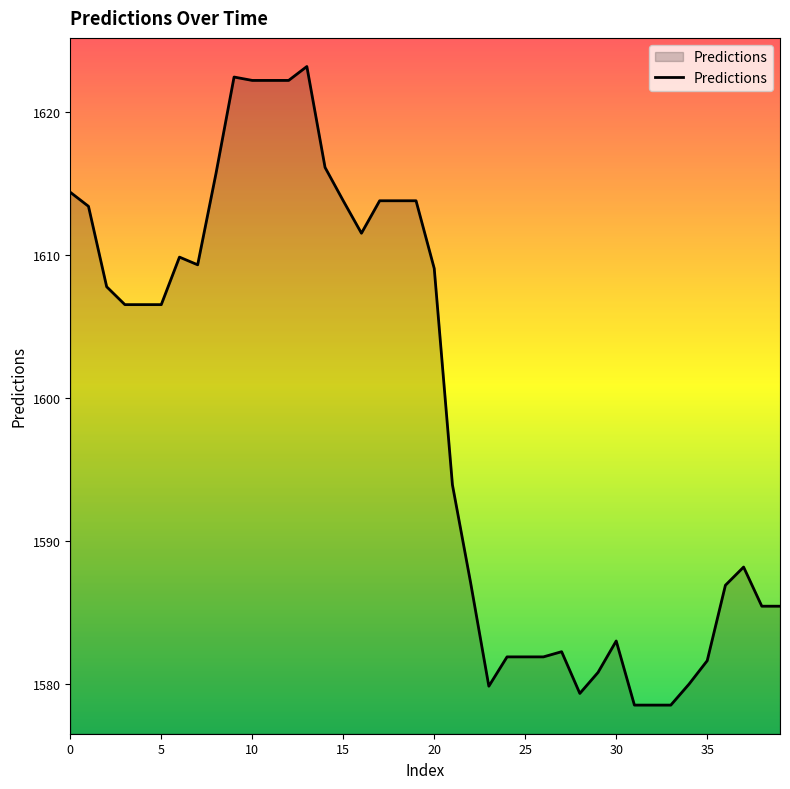

What is the difference between the maximum and minimum values?

44.6